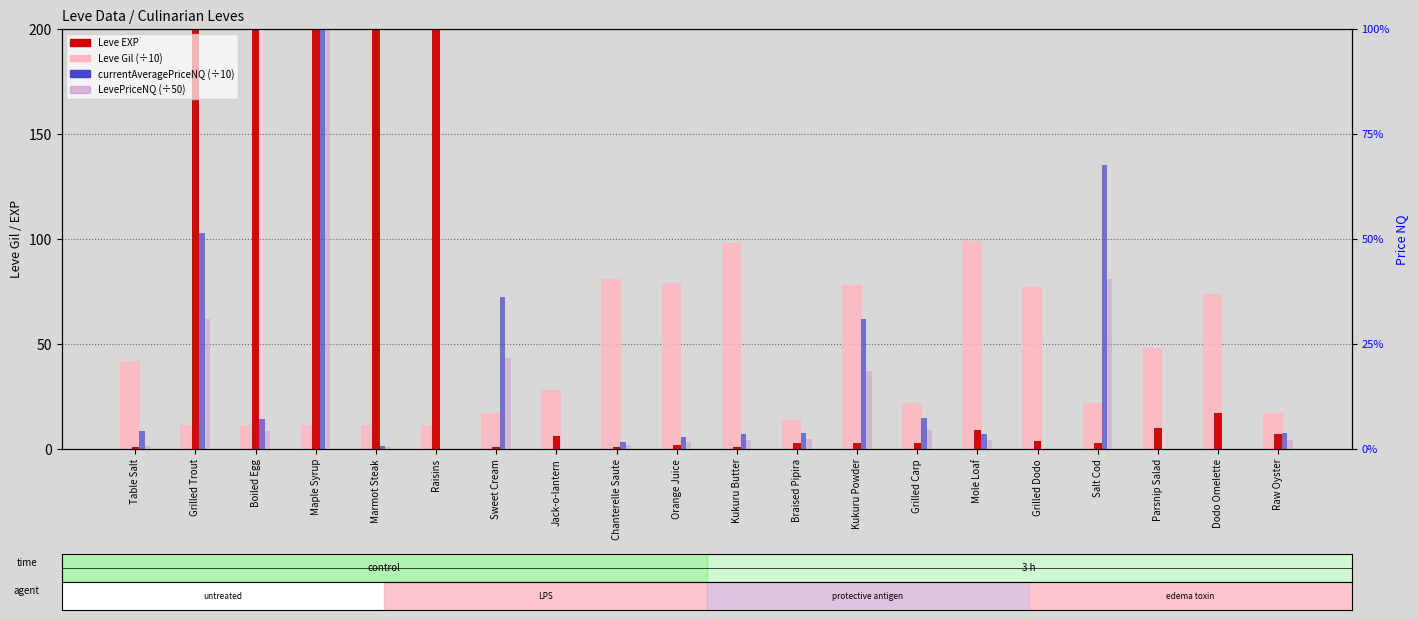

What is the difference between the highest and lowest values at Salt Cod?

132.2